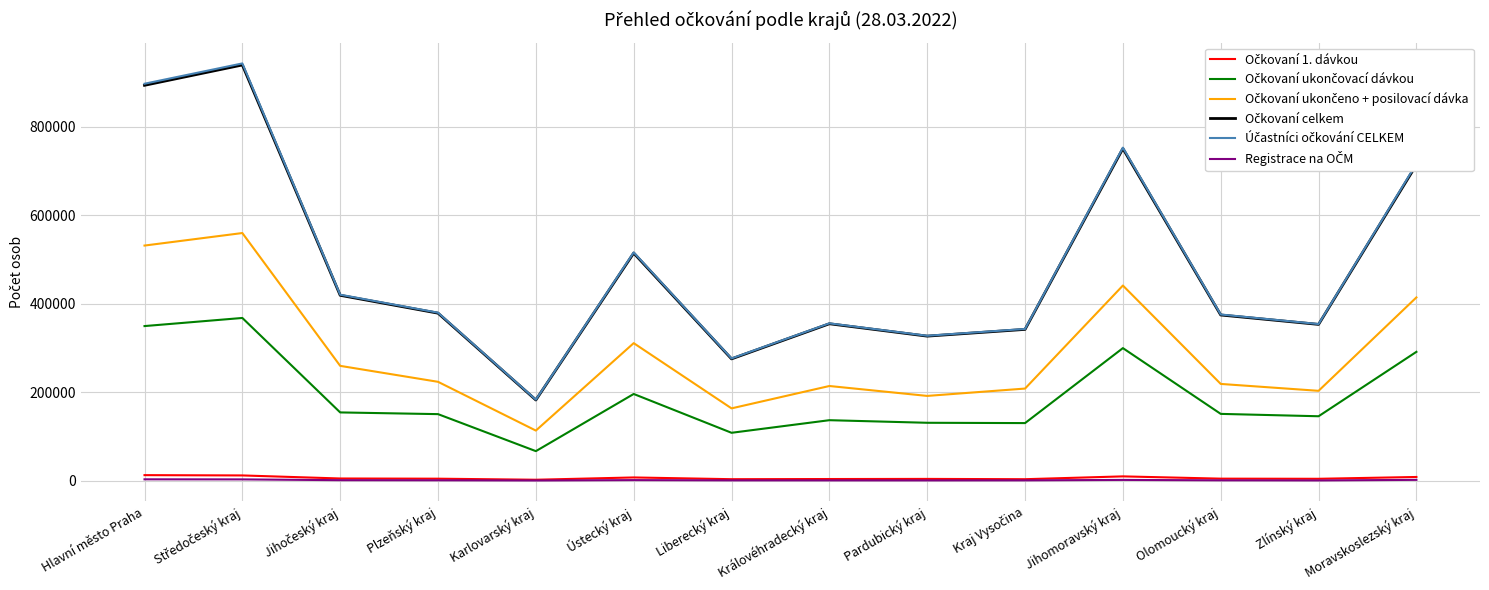

What is the greatest value displayed?

942476